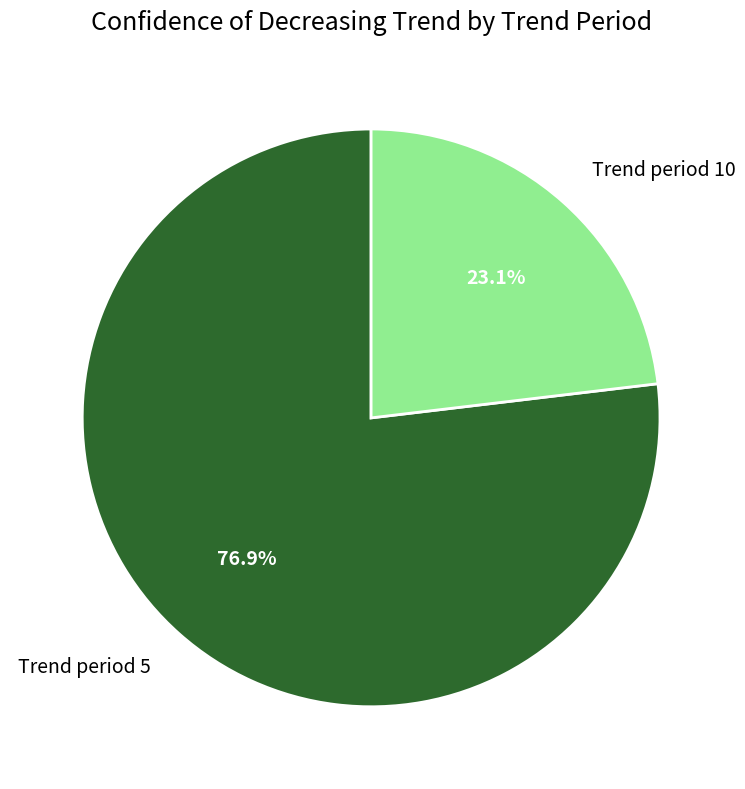

Count the number of slices in the pie.

2